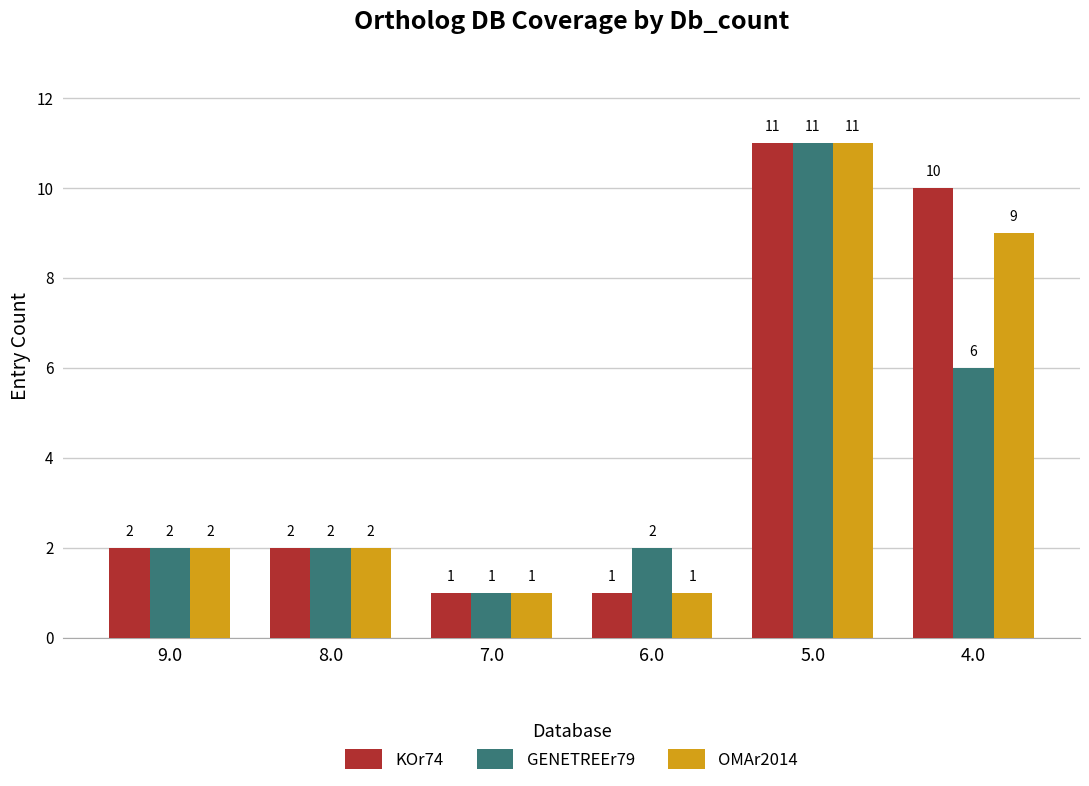

What is the highest value of the GENETREEr79 series?

11